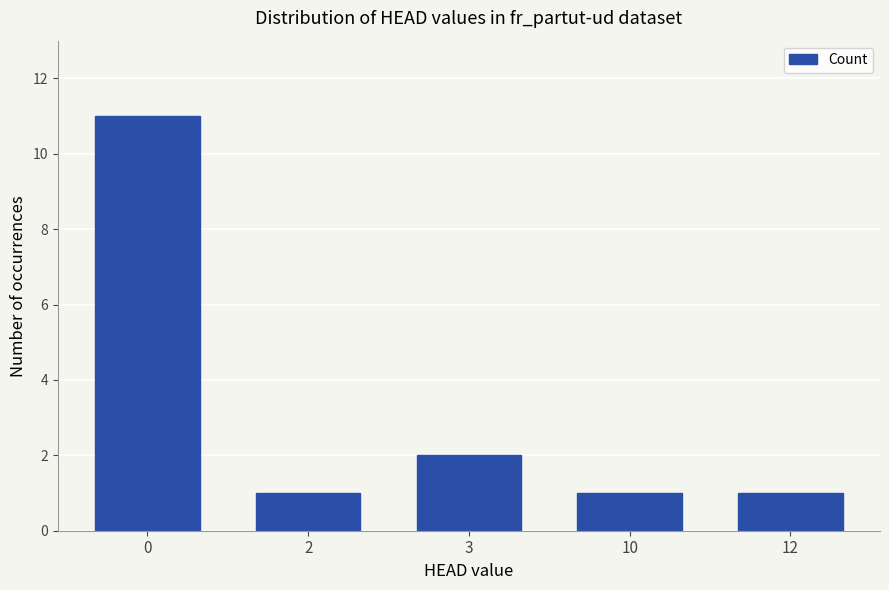

What is the ratio of the value at 3 to the value at 12?

2.0